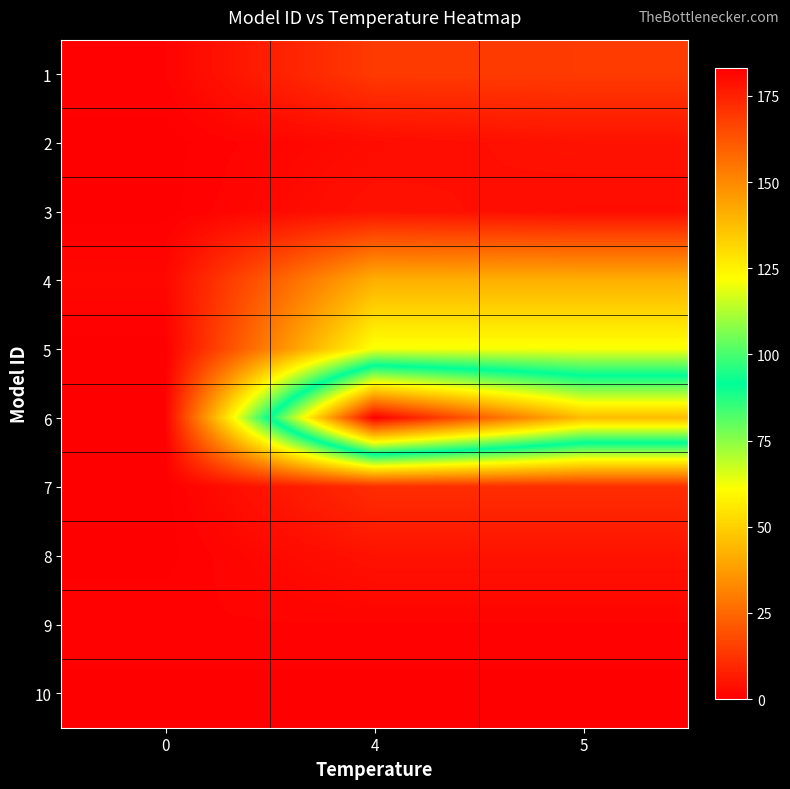

Rank the series at 0 from lowest to highest value.

2, 3, 5, 6, 7, 8, 10, 1, 9, 4